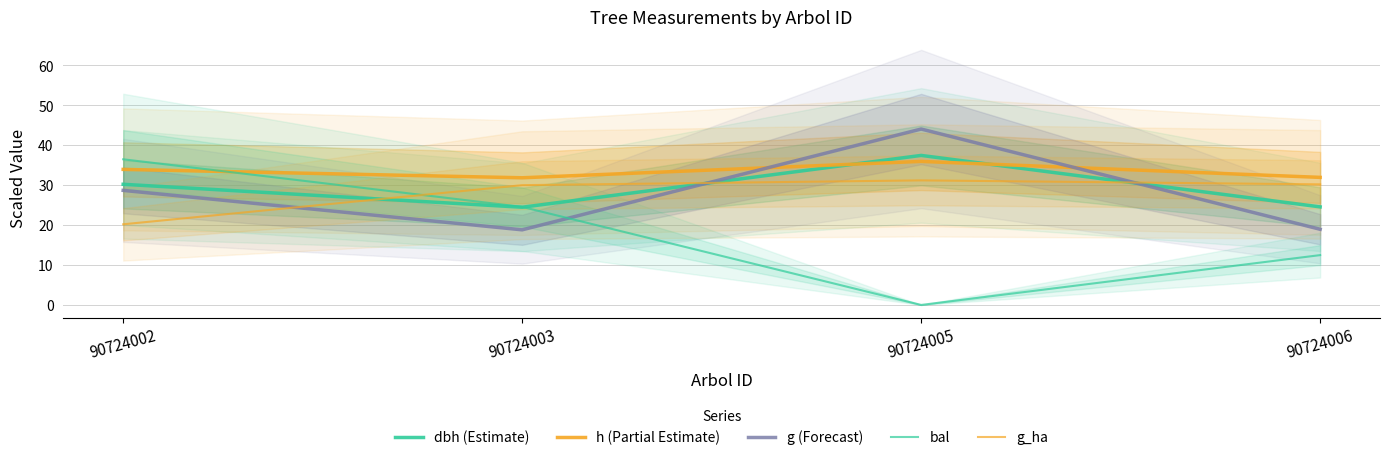

How many intersections are there between g_ha and bal?

1